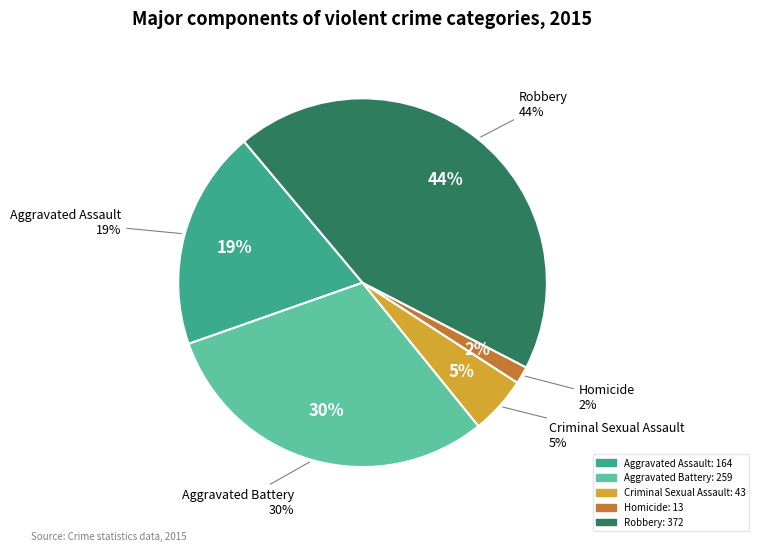

What percentage is NOT represented by Homicide?

98.5%